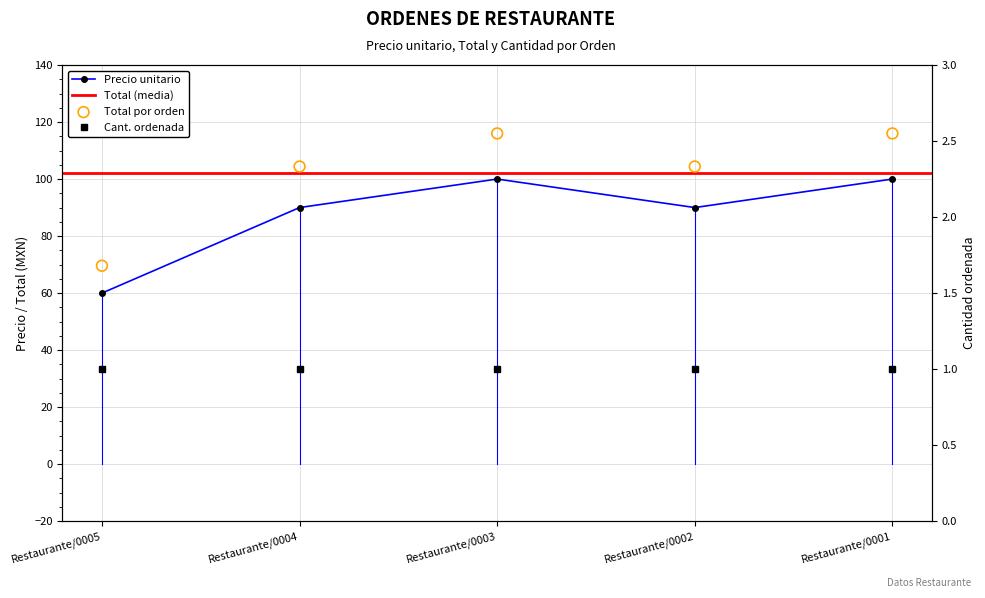

What is the total value across all series at Restaurante/0003?

216.0